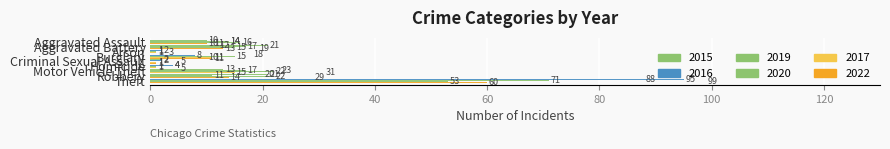

Which has a higher value, Aggravated Assault or Homicide?

Aggravated Assault